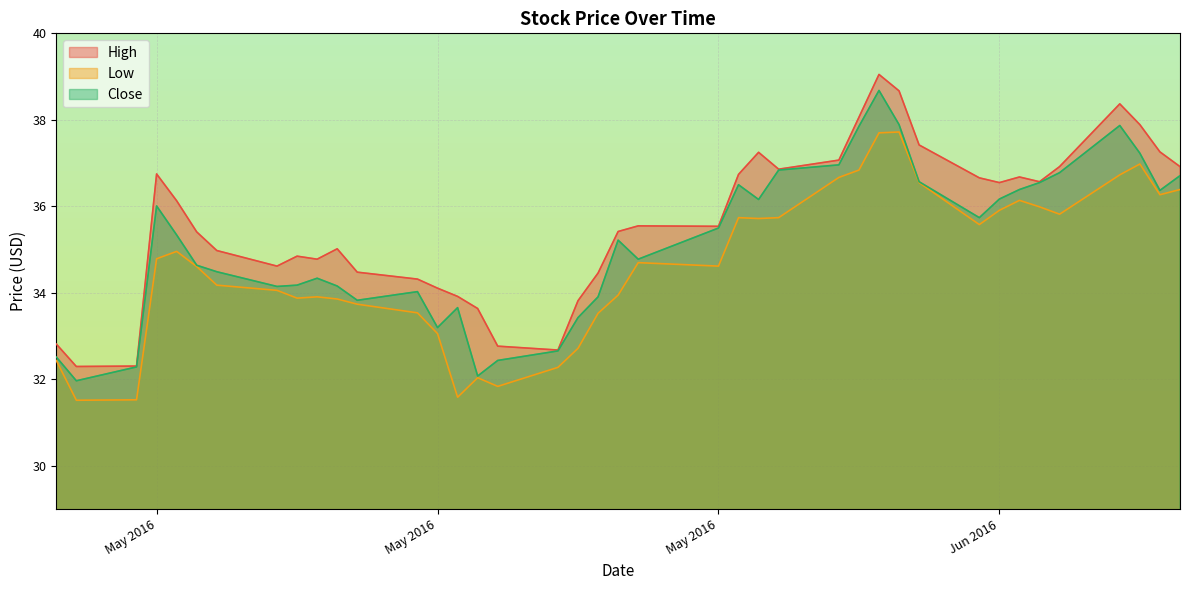

Reading left to right, what are all the values shown in this chart?

High: 32.8	32.3	32.3	36.8	36.1	35.4	35.0	34.6	34.8	34.8	35.0	34.5	34.3	34.1	33.9	33.6	32.8	32.7	33.8	34.5	35.4	35.5	35.5	36.7	37.2	36.9	37.1	38.1	39.0	38.7	37.4	36.7	36.5	36.7	36.6	36.9	38.4	37.9	37.3	36.9
Low: 32.4	31.5	31.5	34.8	35.0	34.6	34.2	34.1	33.9	33.9	33.9	33.7	33.5	33.1	31.6	32.0	31.8	32.3	32.7	33.5	34.0	34.7	34.6	35.7	35.7	35.7	36.7	36.8	37.7	37.7	36.5	35.6	35.9	36.1	36.0	35.8	36.7	37.0	36.3	36.4
Close: 32.5	32.0	32.3	36.0	35.3	34.6	34.5	34.2	34.2	34.3	34.2	33.8	34.0	33.2	33.7	32.1	32.4	32.7	33.4	33.9	35.2	34.8	35.5	36.5	36.2	36.8	37.0	37.8	38.7	37.9	36.6	35.7	36.2	36.4	36.5	36.8	37.9	37.2	36.4	36.7